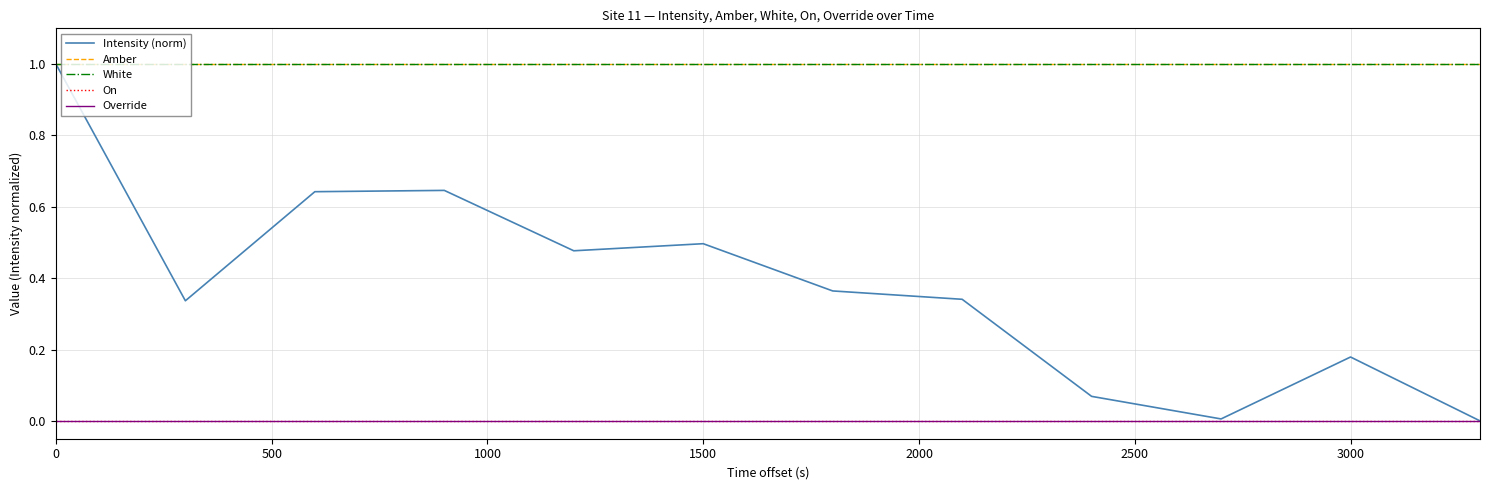

Does the chart have visible grid lines?

Yes